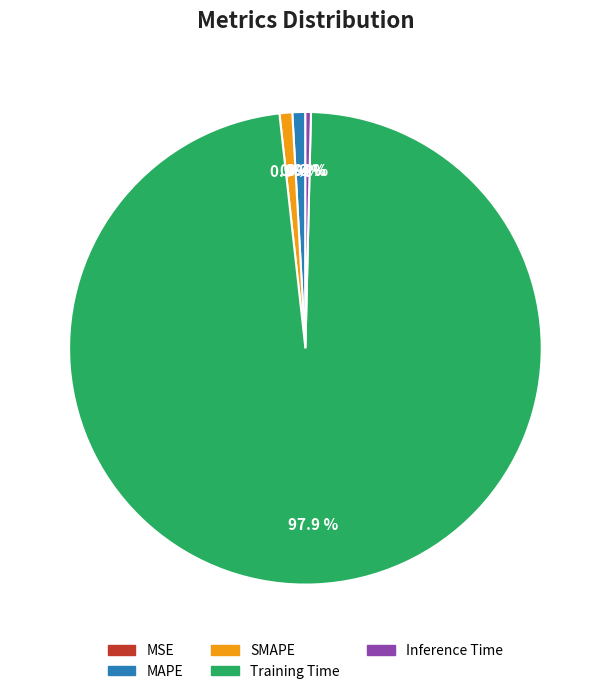

Does Training Time represent more than half of the total?

Yes